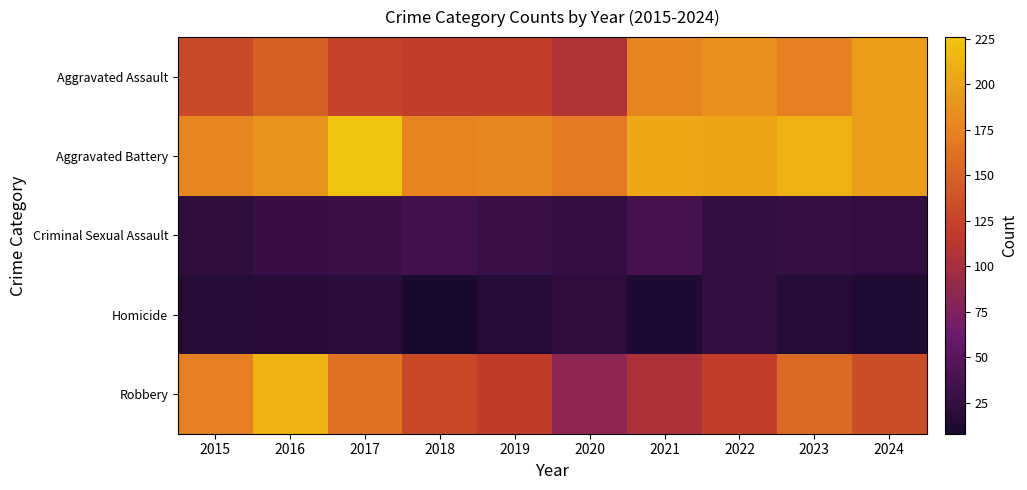

Which has a higher value, 2017 or 2022?

2022